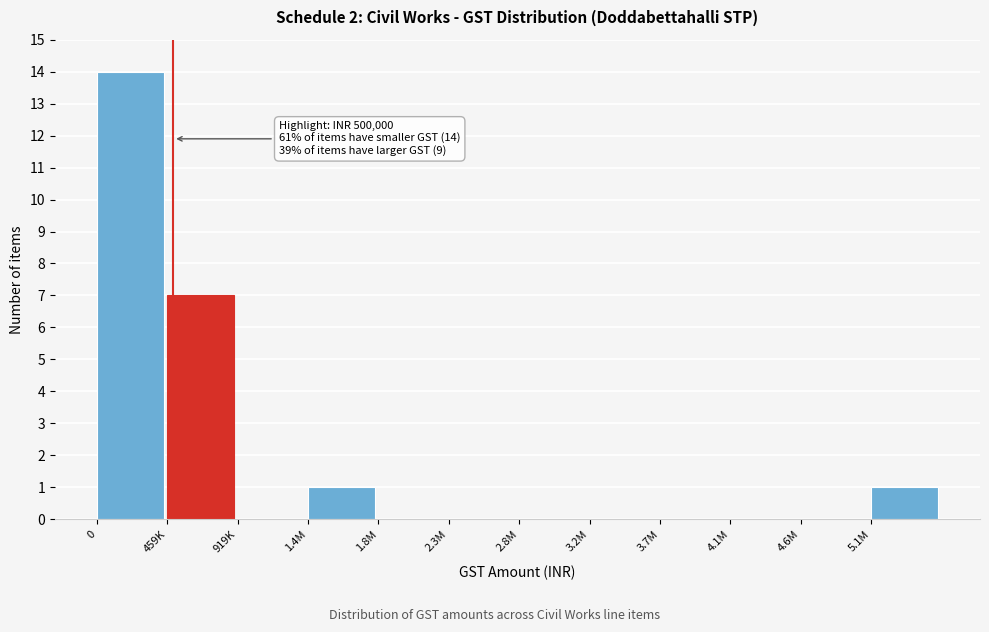

Reading left to right, what are all the values shown in this chart?

0=14	459K=7	919K=0	1.4M=1	1.8M=0	2.3M=0	2.8M=0	3.2M=0	3.7M=0	4.1M=0	4.6M=0	5.1M=1